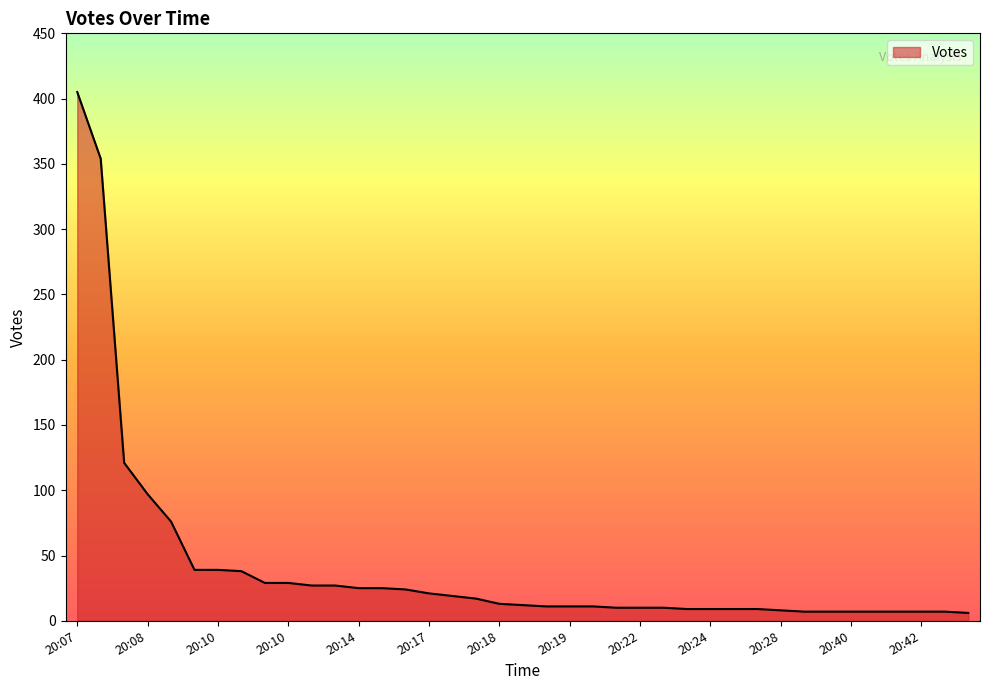

How many lines are shown in the chart?

1